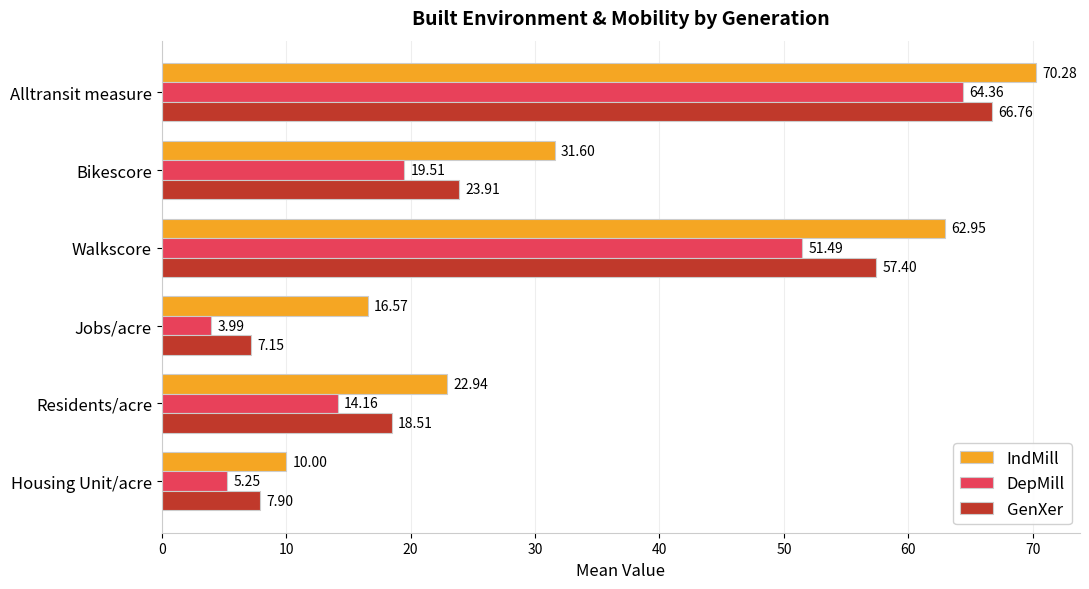

At which label does GenXer reach its peak?

Alltransit measure